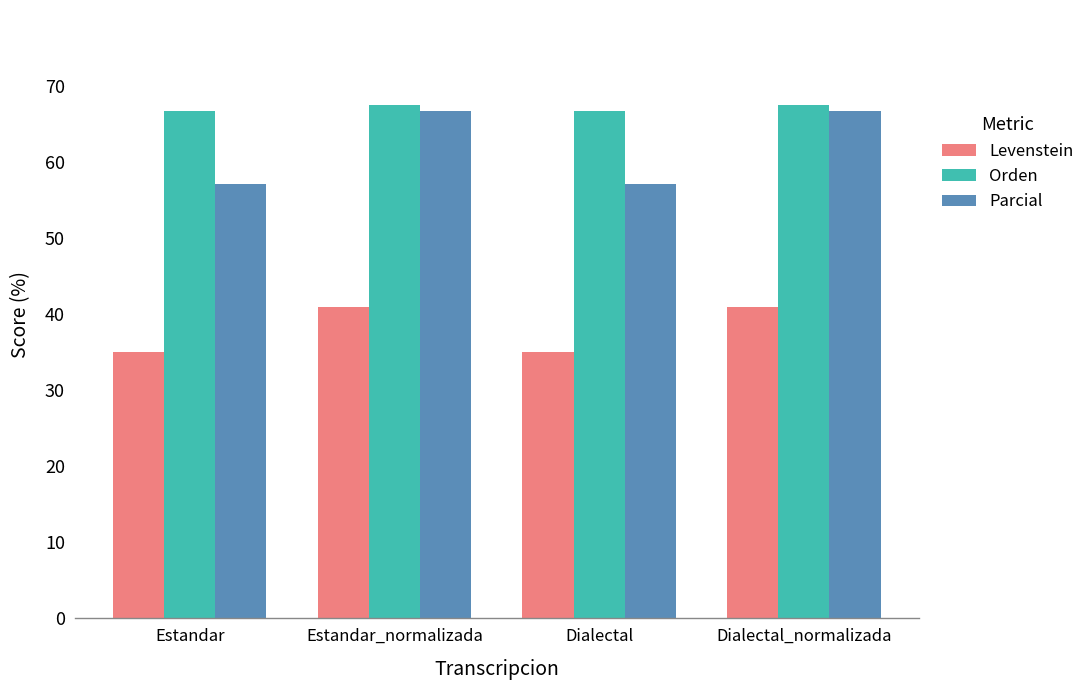

What is the sum of the Orden values at Estandar and Estandar_normalizada?

134.2